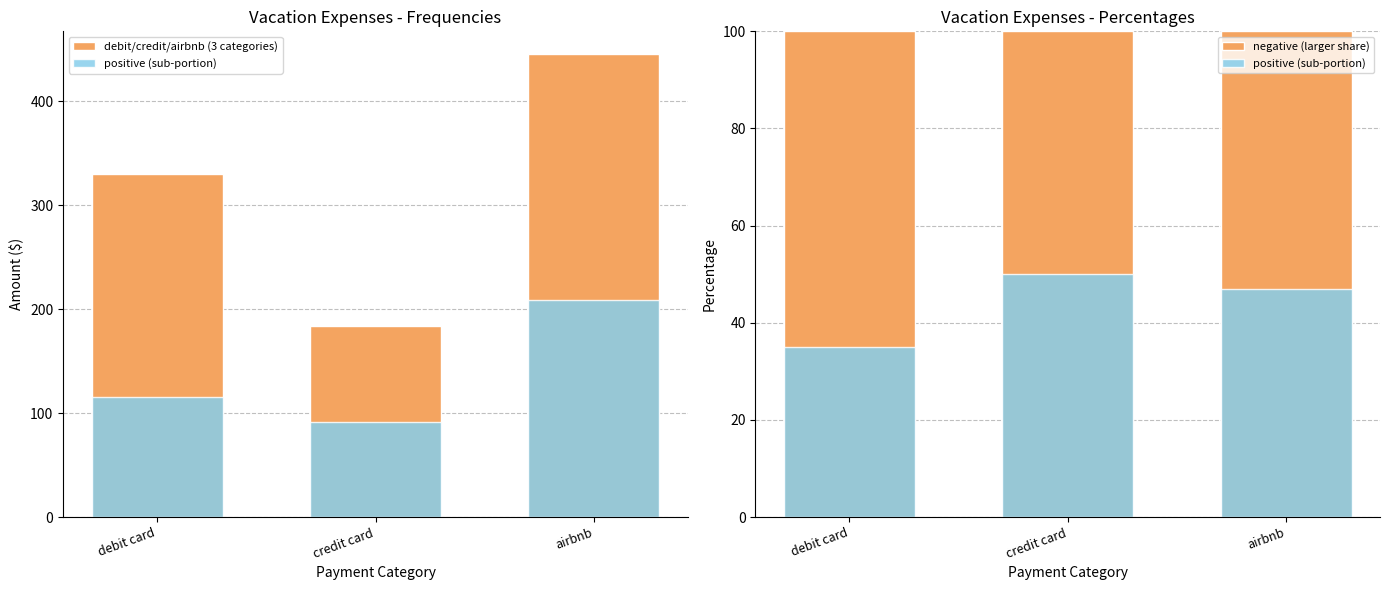

What are all the series names shown in the legend?

debit/credit/airbnb (3 categories), positive (sub-portion), negative (larger share)